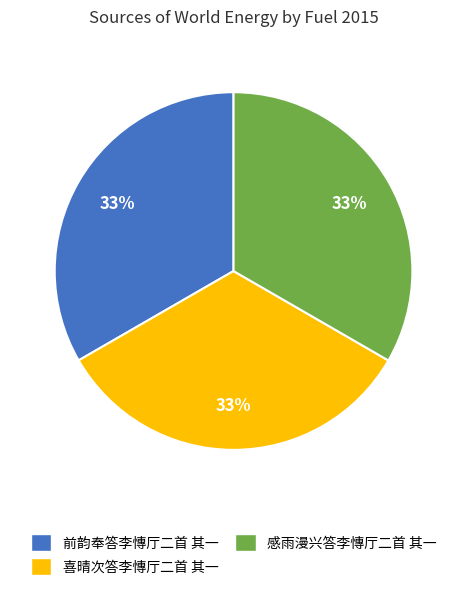

The 前韵奉答李慱厅二首 其一 slice represents 20% of the pie. True or false?

False